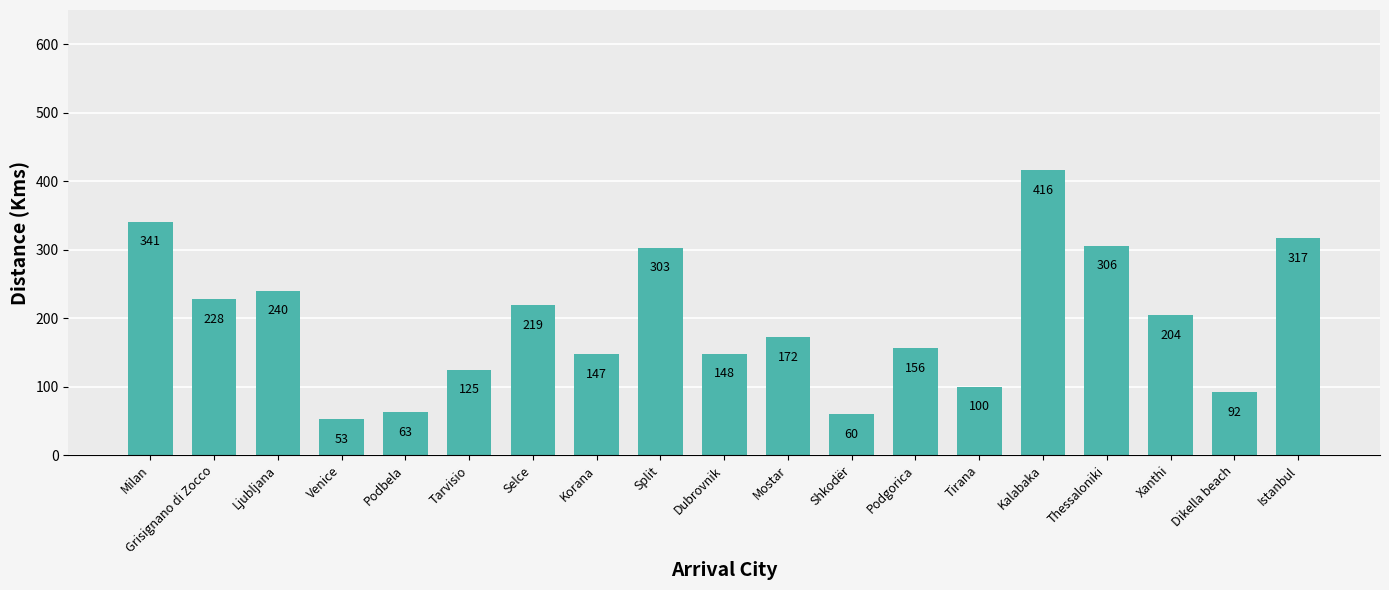

Count the number of data series in this chart.

1